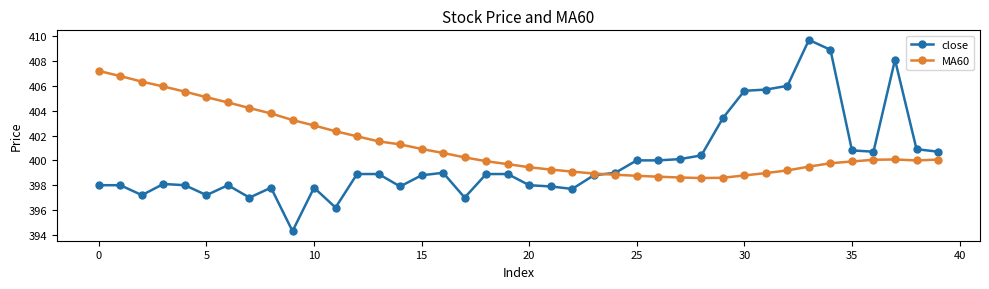

List the series in order of their overall mean, highest first.

MA60, close